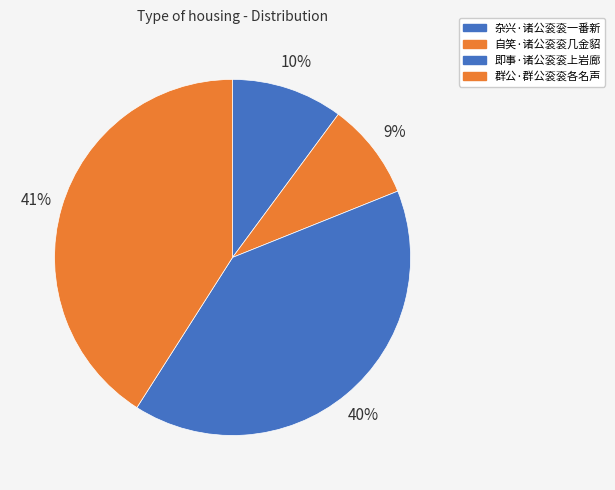

Which has a higher value, 群公·群公衮衮各名声 or 自笑·诸公衮衮几金貂?

群公·群公衮衮各名声